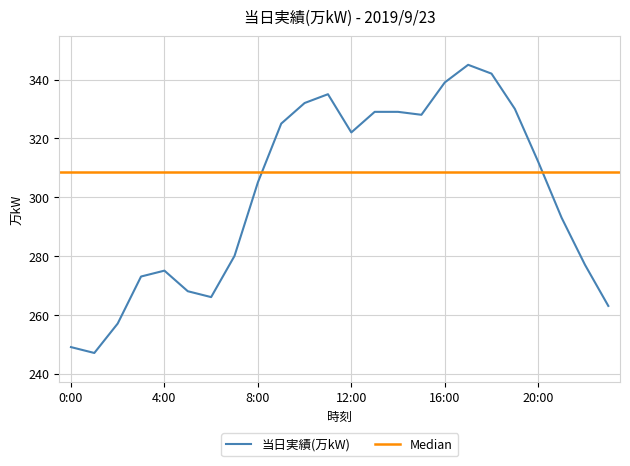

List the labels in order of value, smallest first.

1:00, 0:00, 2:00, 23:00, 6:00, 5:00, 3:00, 4:00, 22:00, 7:00, 21:00, 8:00, 20:00, 12:00, 9:00, 15:00, 13:00, 14:00, 19:00, 10:00, 11:00, 16:00, 18:00, 17:00